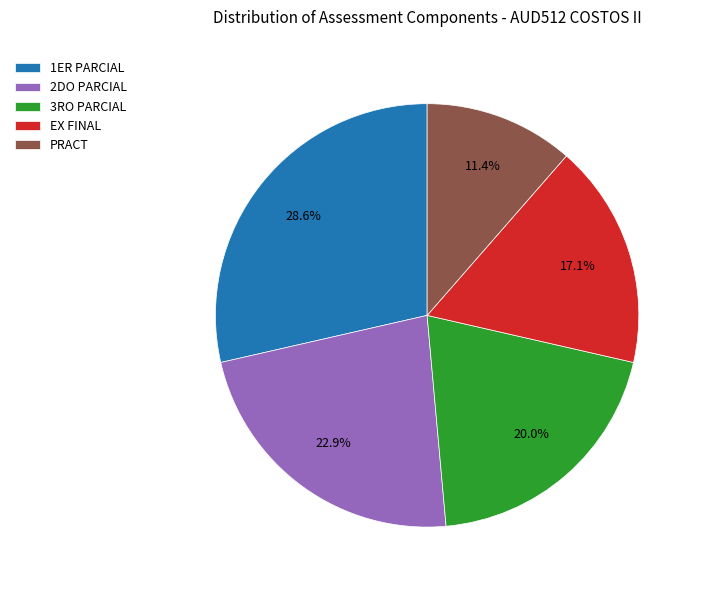

Does PRACT represent more than half of the total?

No